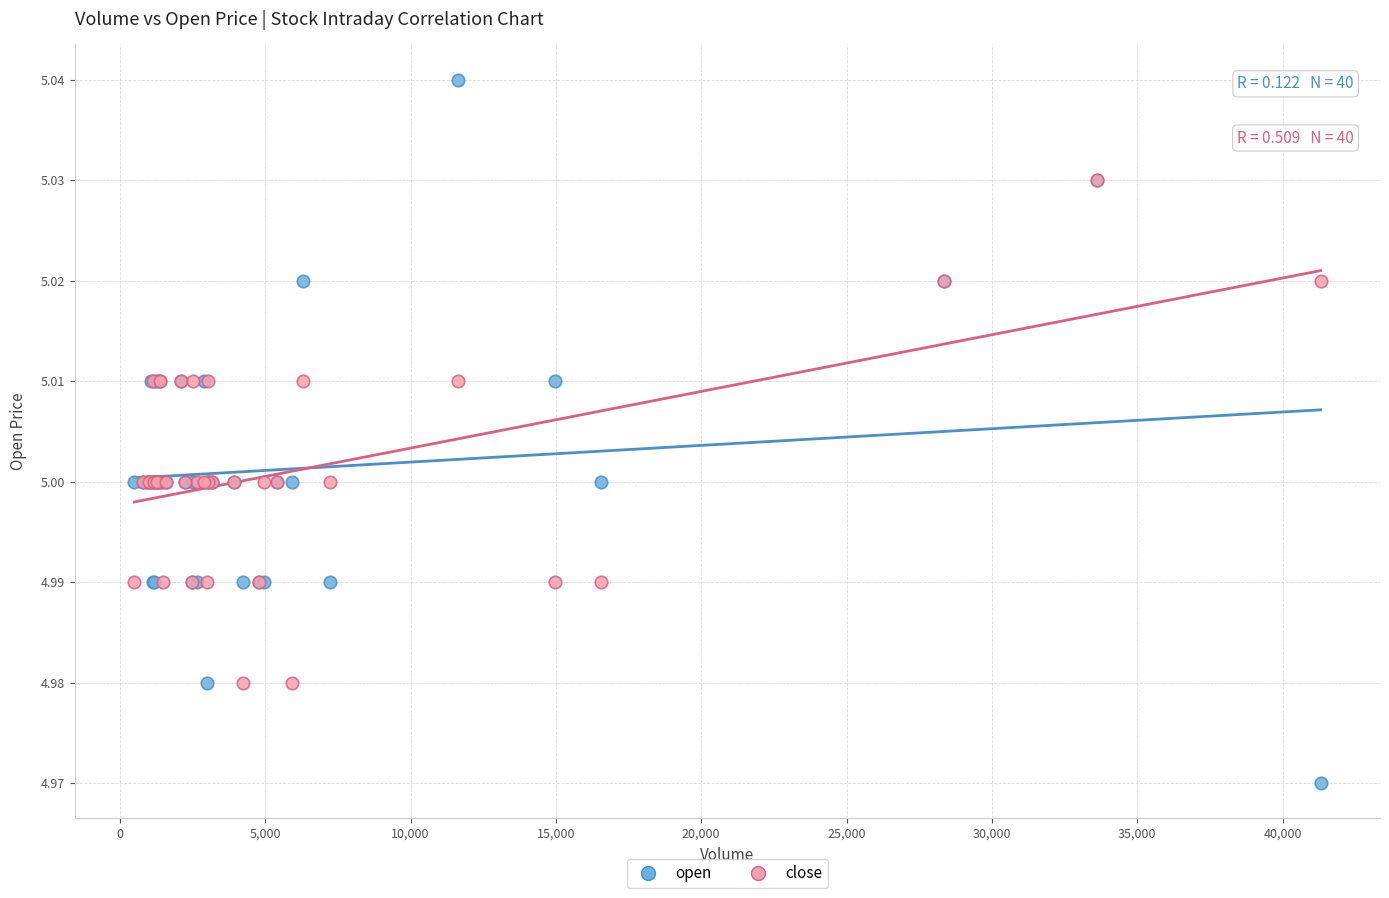

What are all the series names shown in the legend?

open, close